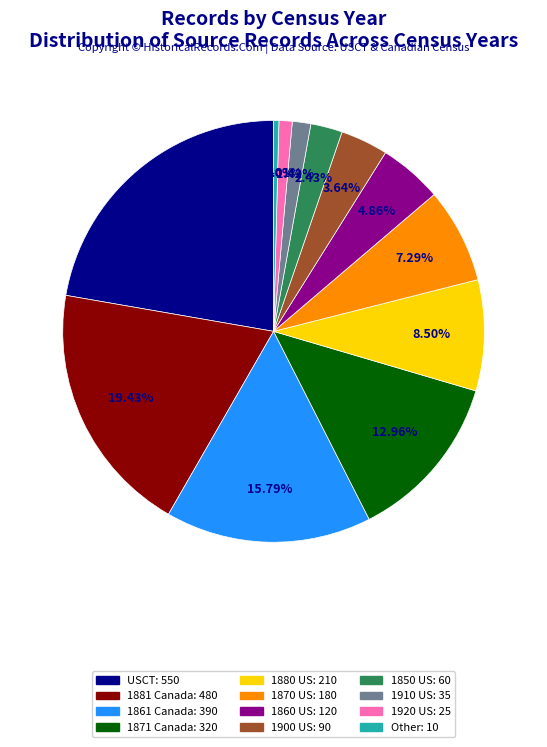

To the nearest percent, what percentage of the pie is 1870 US?

7%